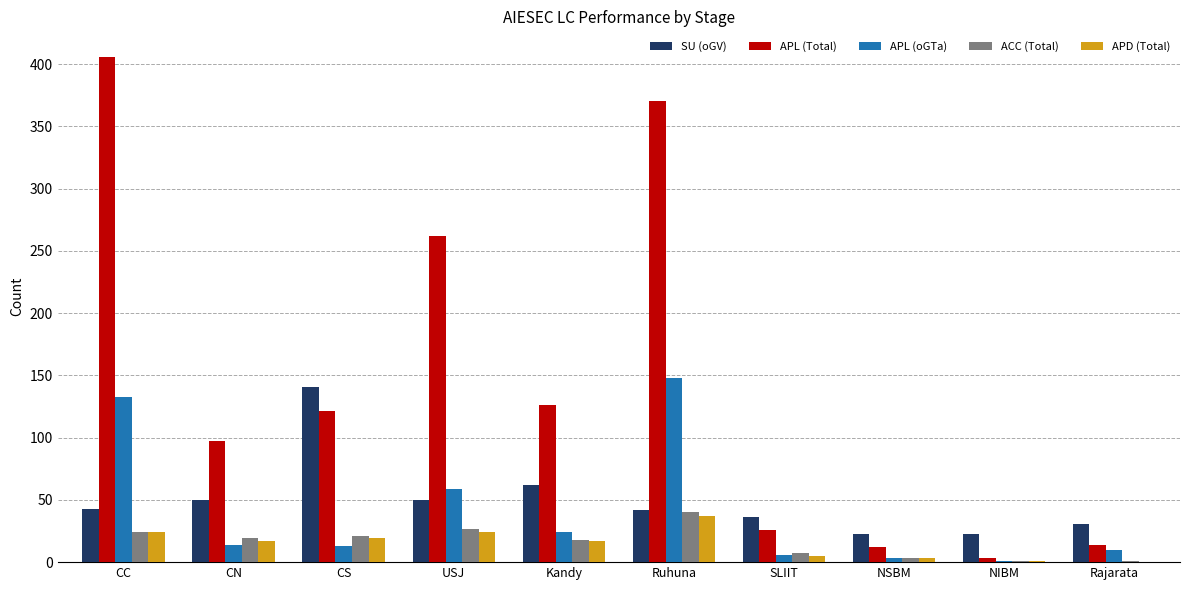

What value does the APL (Total) series have at CC, to the nearest 50?

400